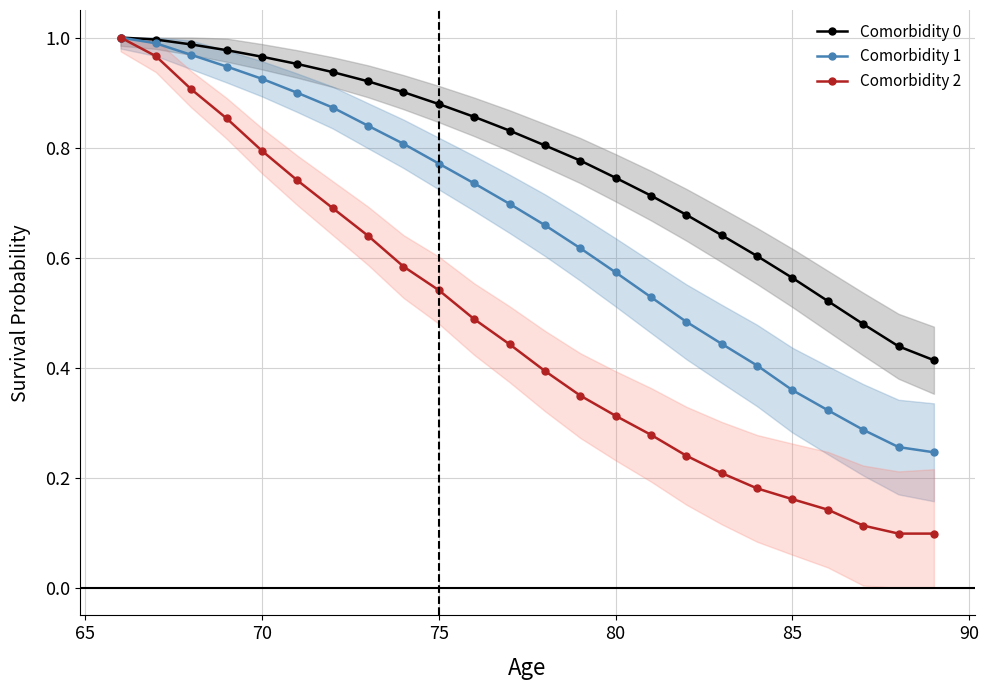

Rank the series by their average value, from lowest to highest.

Comorbidity 2, Comorbidity 1, Comorbidity 0